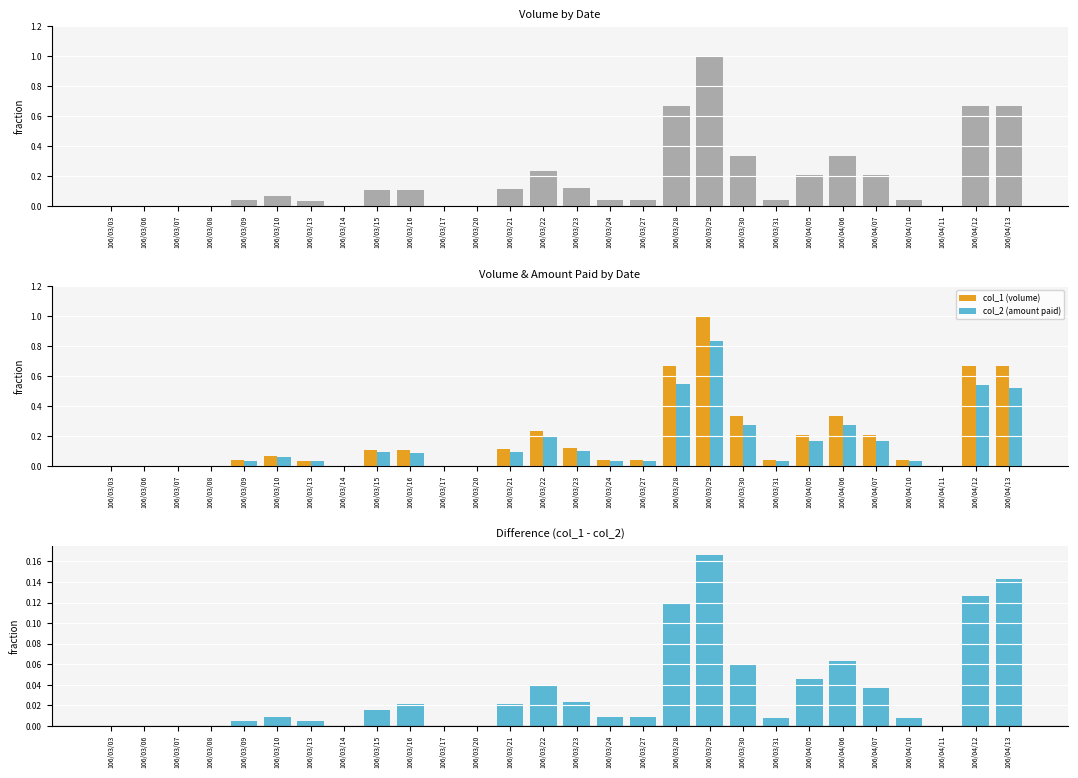

Between 106/03/17 and 106/03/21, which series saw the biggest shift?

col_1 (volume)